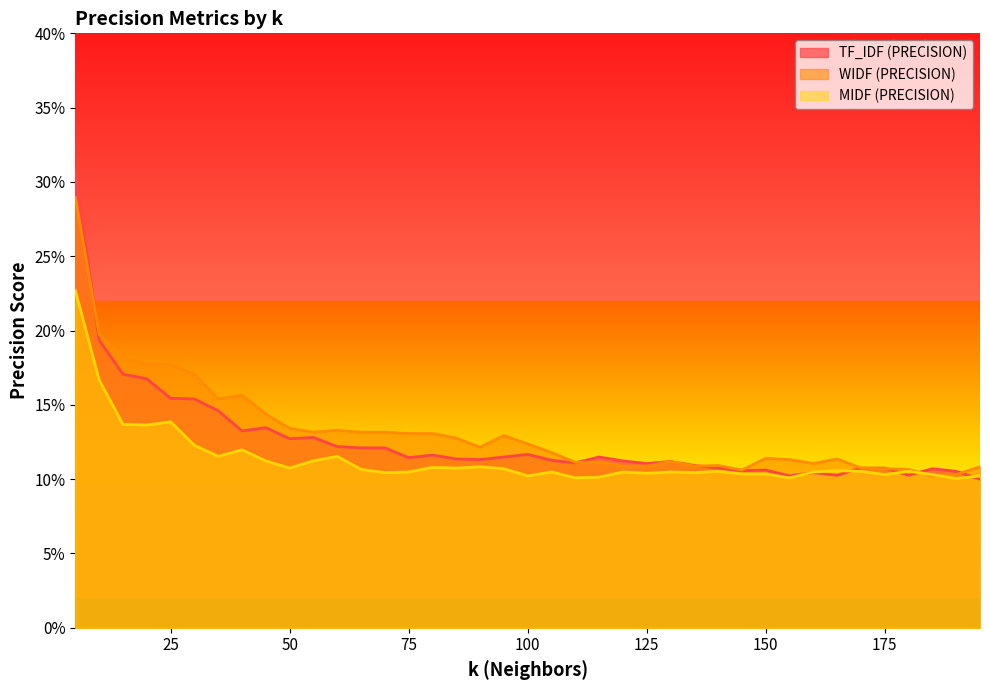

What are all the series names shown in the legend?

TF_IDF (PRECISION), WIDF (PRECISION), MIDF (PRECISION)